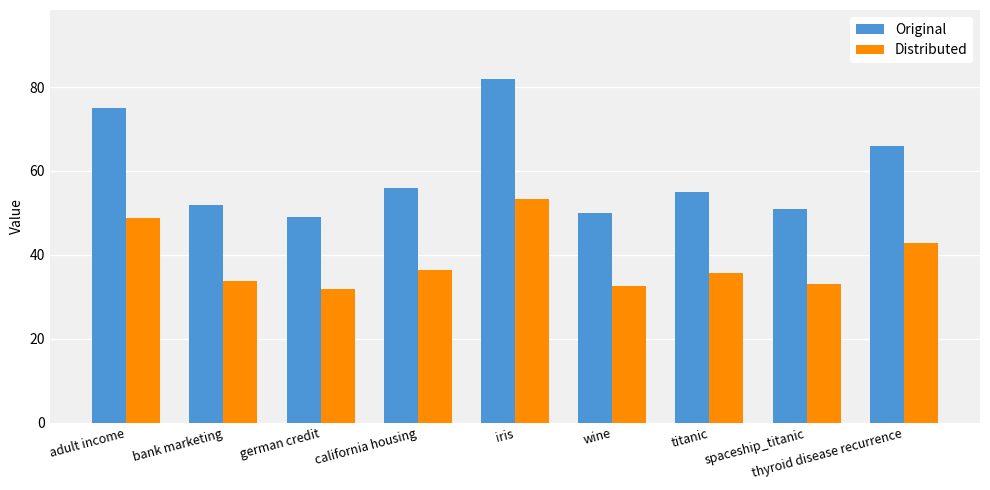

How many distinct data groups are displayed?

2